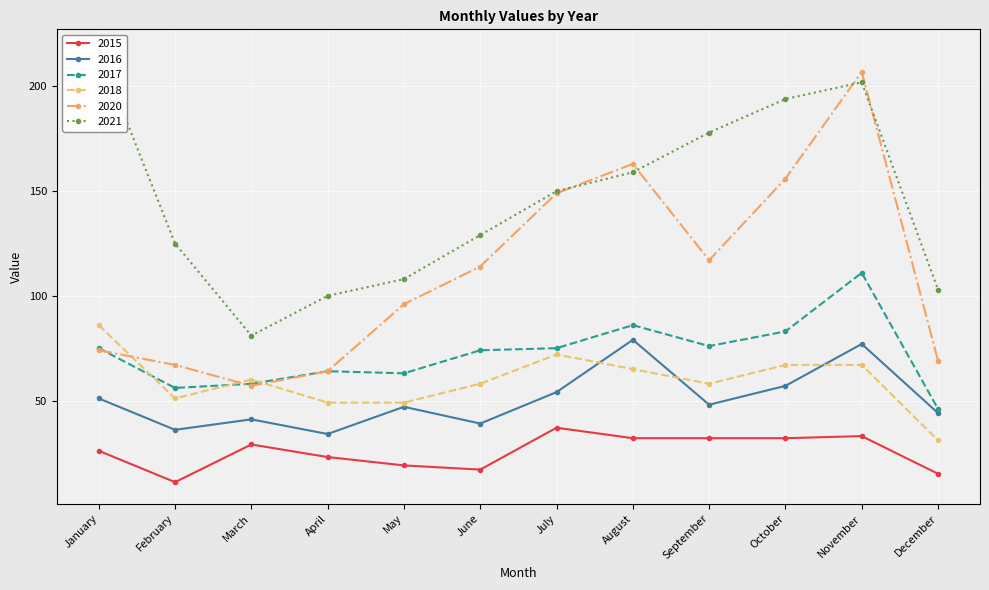

Between January and April, which series saw the biggest shift?

2021